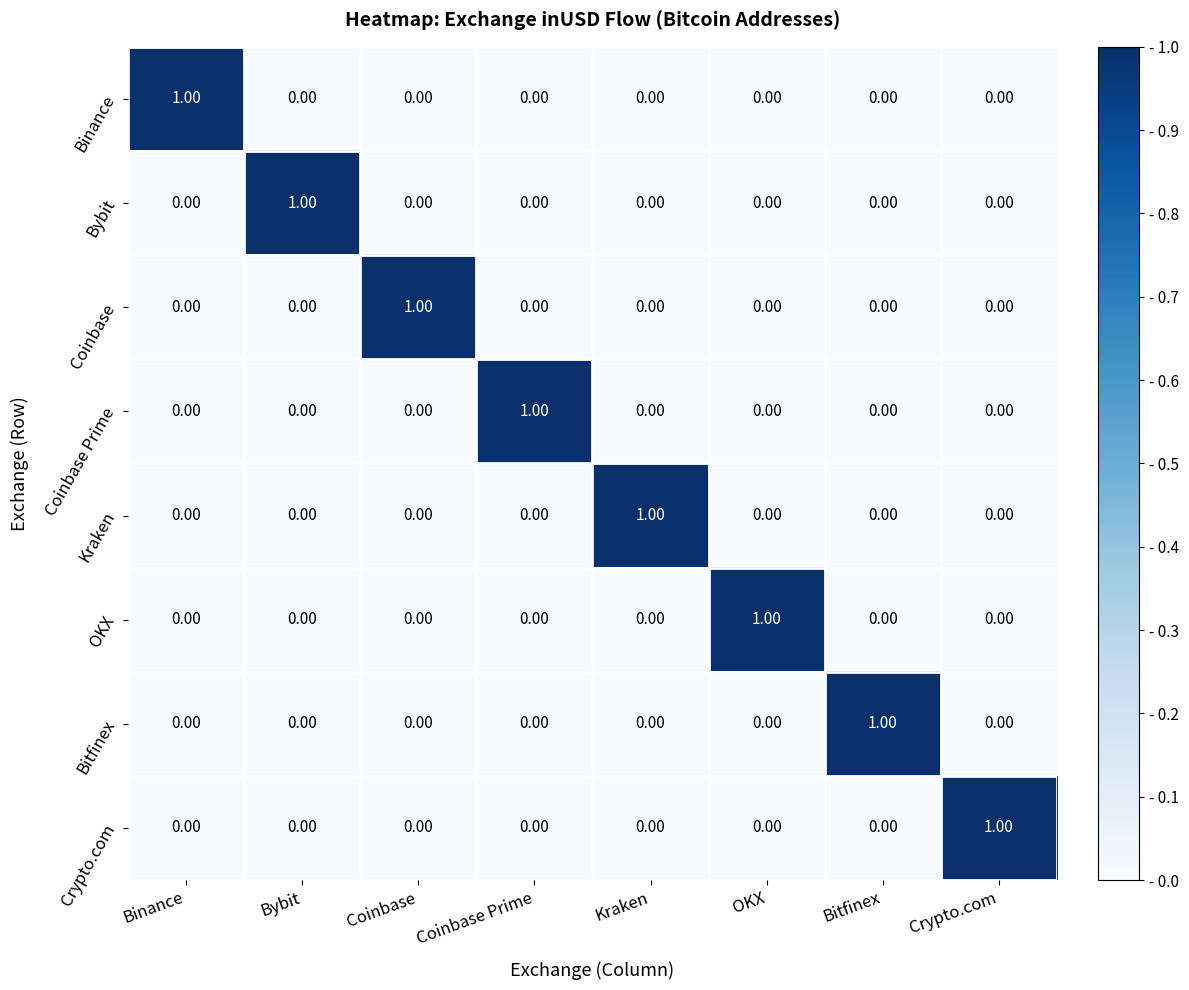

At how many categories does at least one series exceed 0?

8